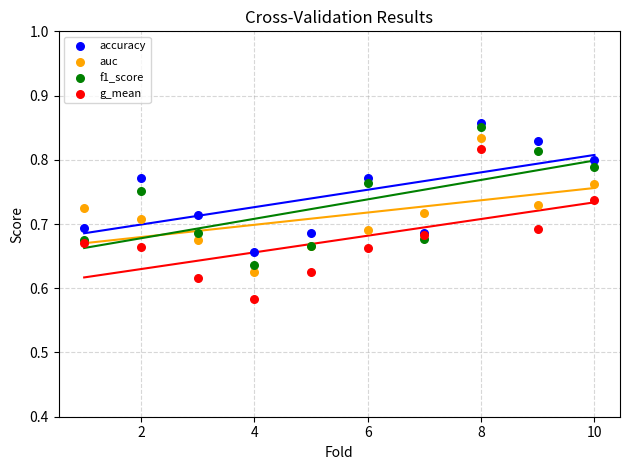

Which series reaches the minimum Y coordinate?

g_mean